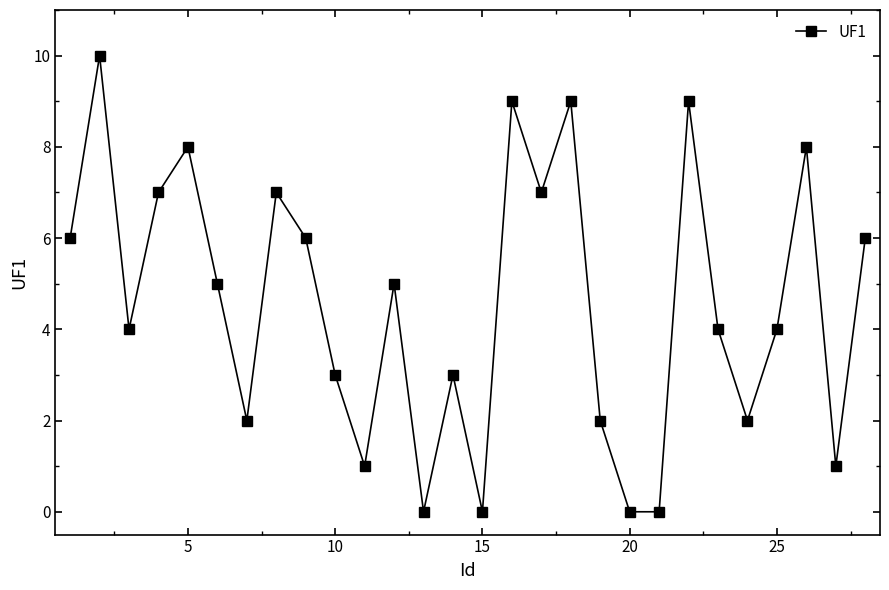

True or false: the data has more than 0 interior local peaks.

True